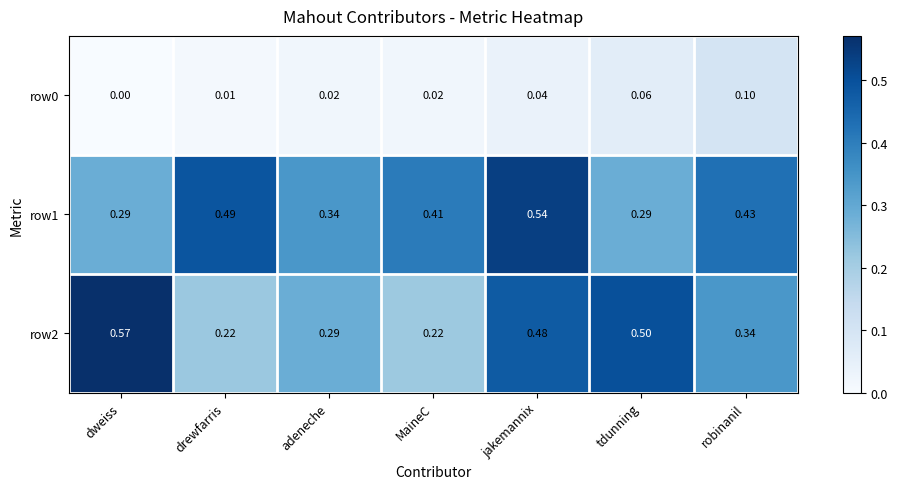

At which label is row0 closest to 0?

dweiss